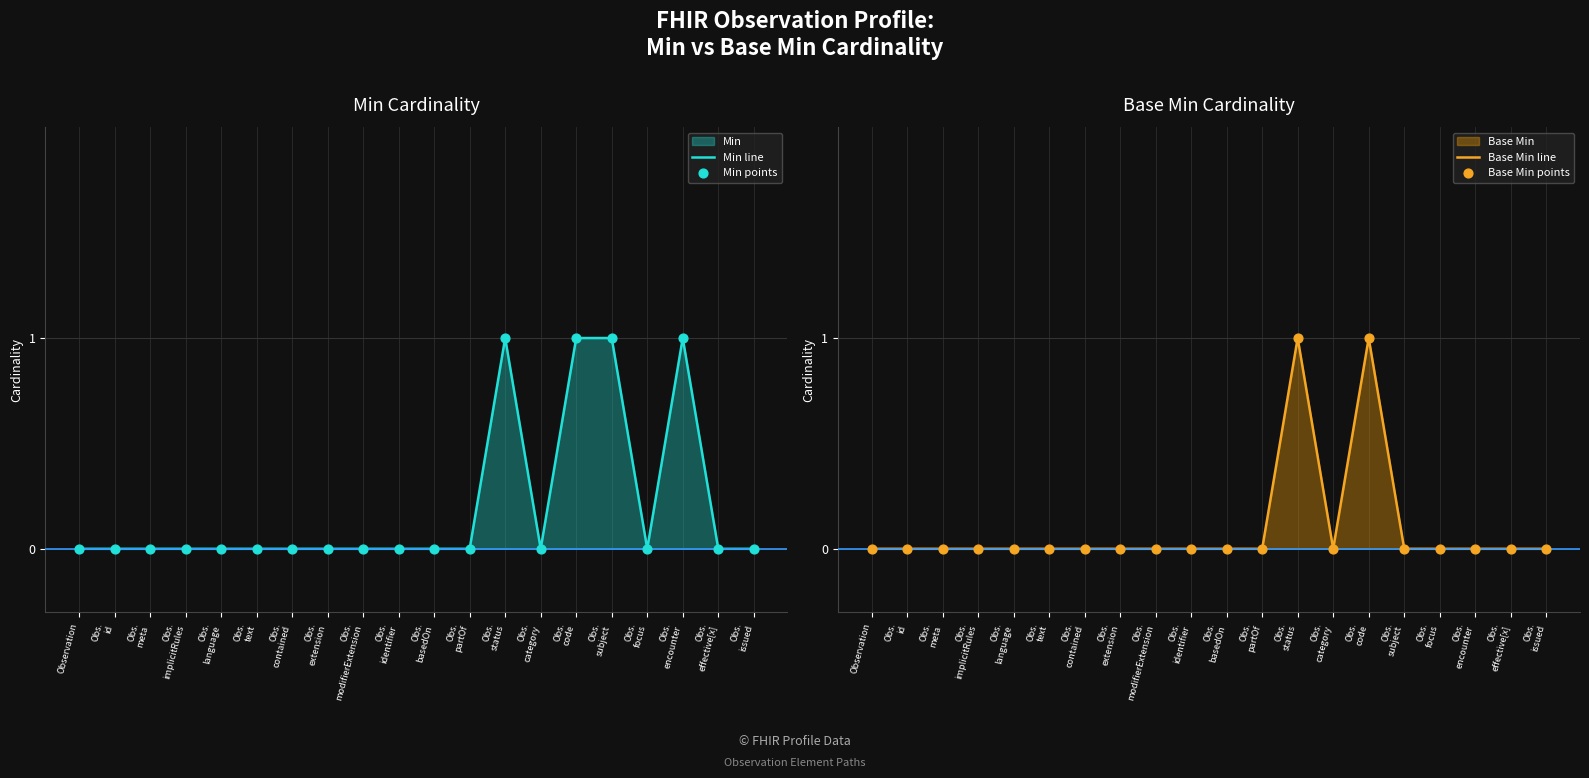

What is the total value across all series at Obs.
code?

4